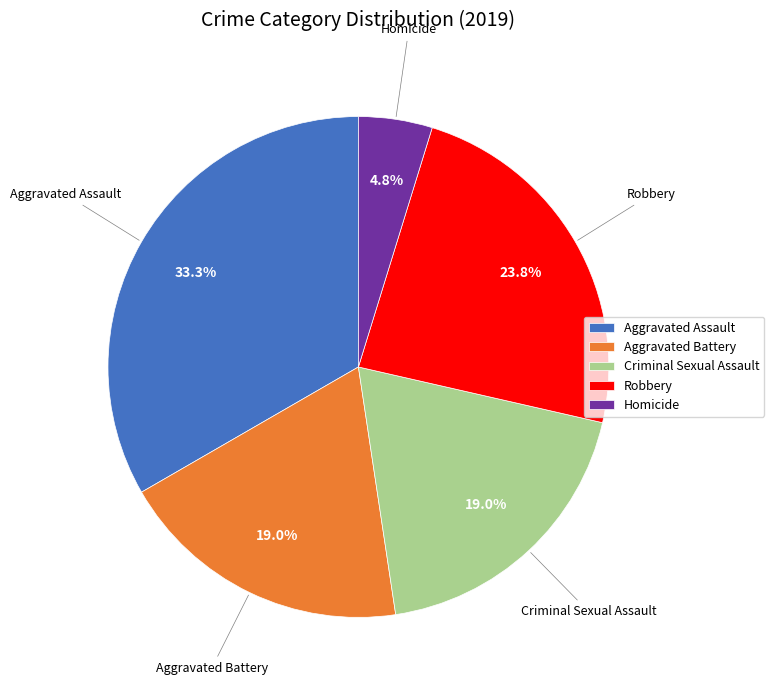

Is there any slice that represents more than half of the pie?

No